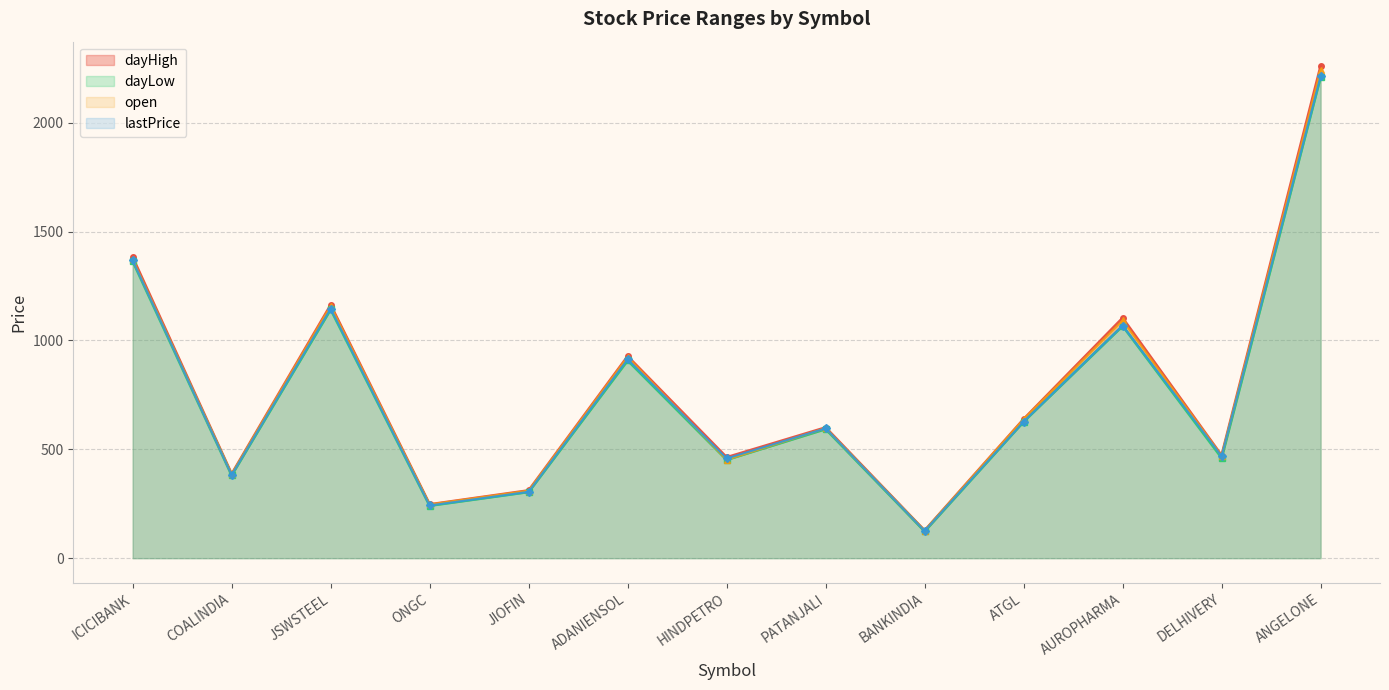

True or false: dayHigh has more than 0 interior local peaks.

True